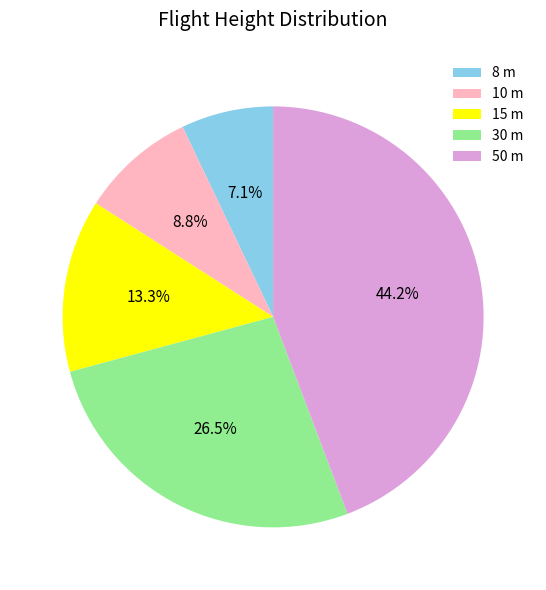

To the nearest percent, what percentage of the pie is 8?

7%